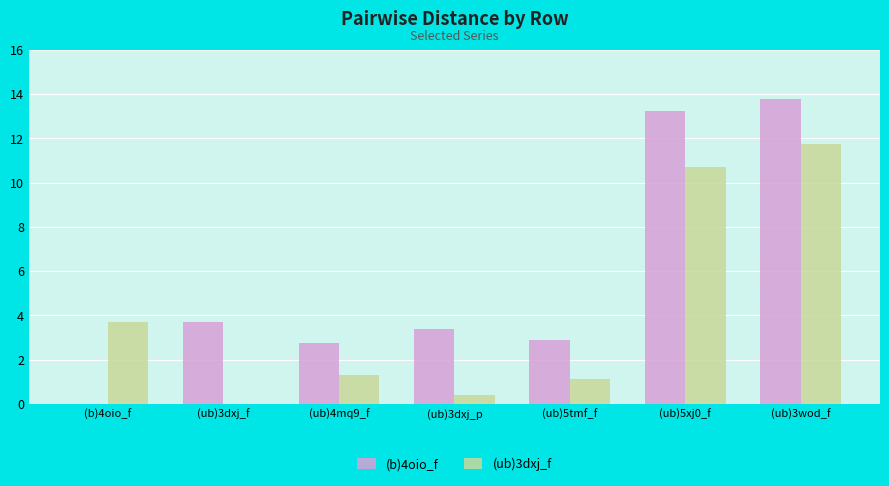

Is it true that (b)4oio_f equals 4.9 at (ub)3dxj_p?

False